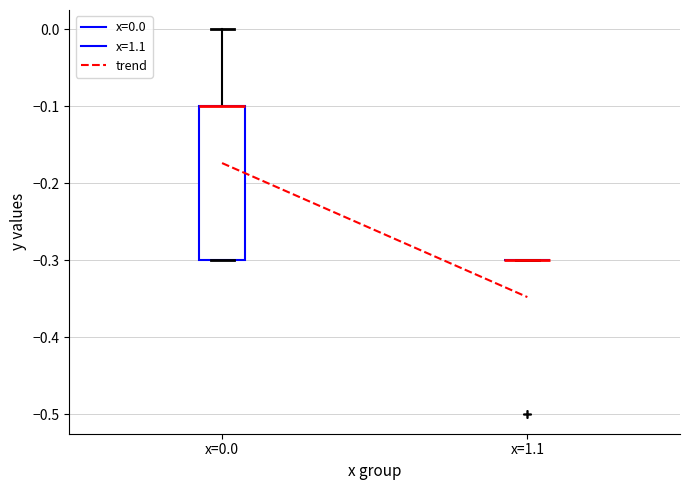

Comparing the boxes themselves (not the whiskers), which one is the tallest?

x=0.0